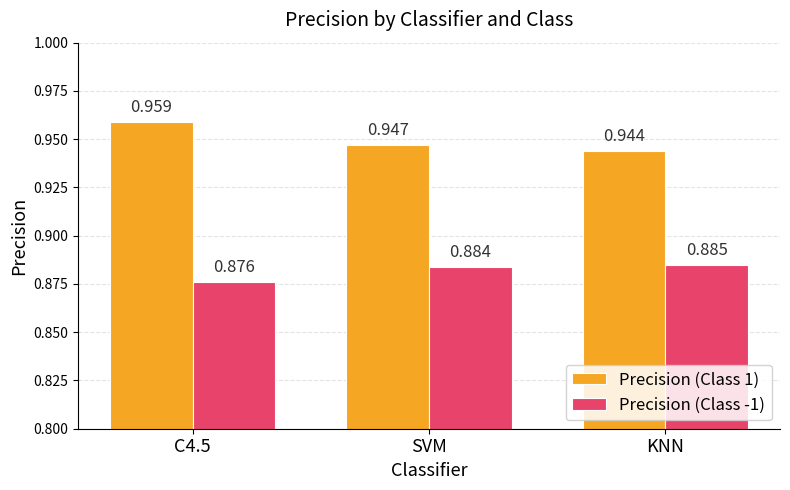

Is the value of Precision (Class 1) at KNN greater than the value of Precision (Class -1) at C4.5?

Yes